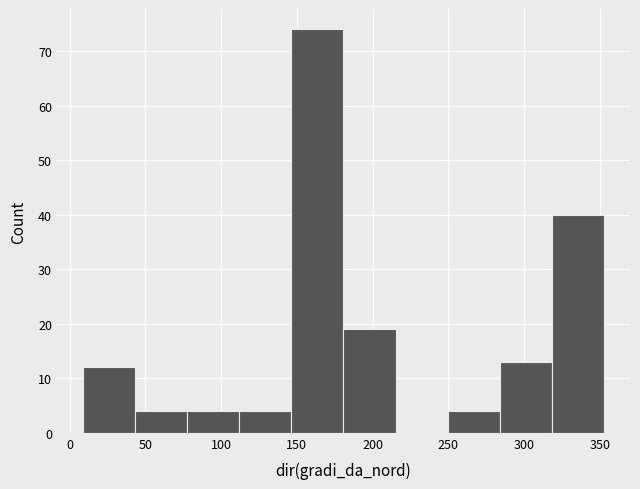

Over which range of the x-axis is the bar tallest?

145 to 180